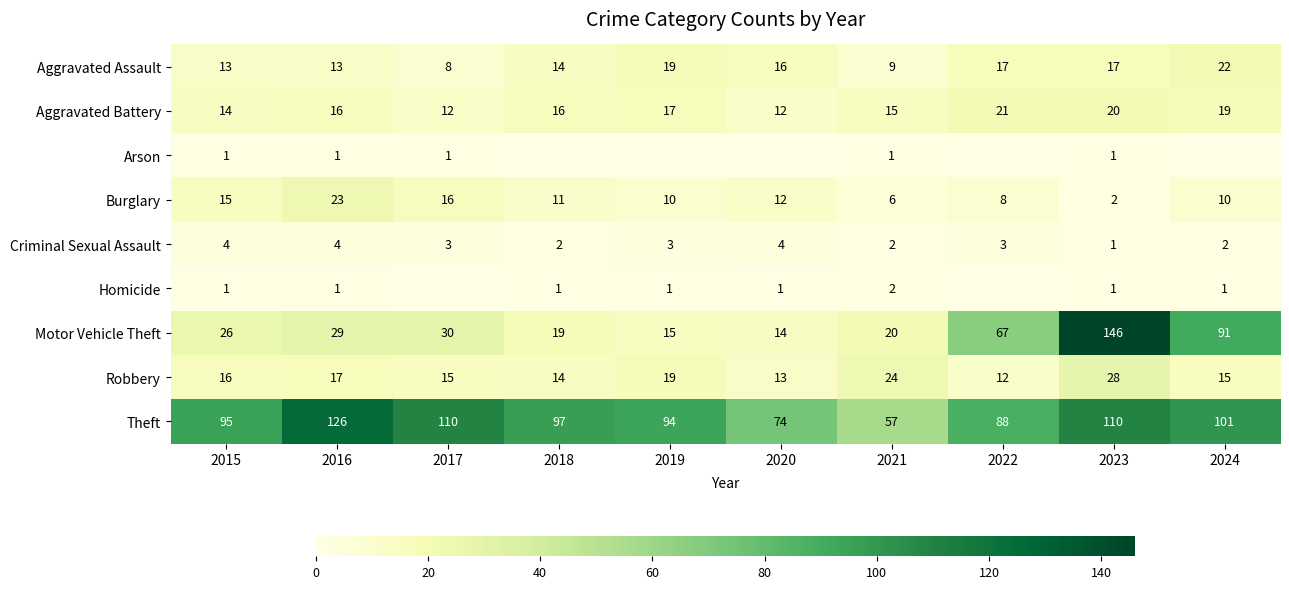

List the labels in order of Motor Vehicle Theft value, smallest first.

2020, 2019, 2018, 2021, 2015, 2016, 2017, 2022, 2024, 2023